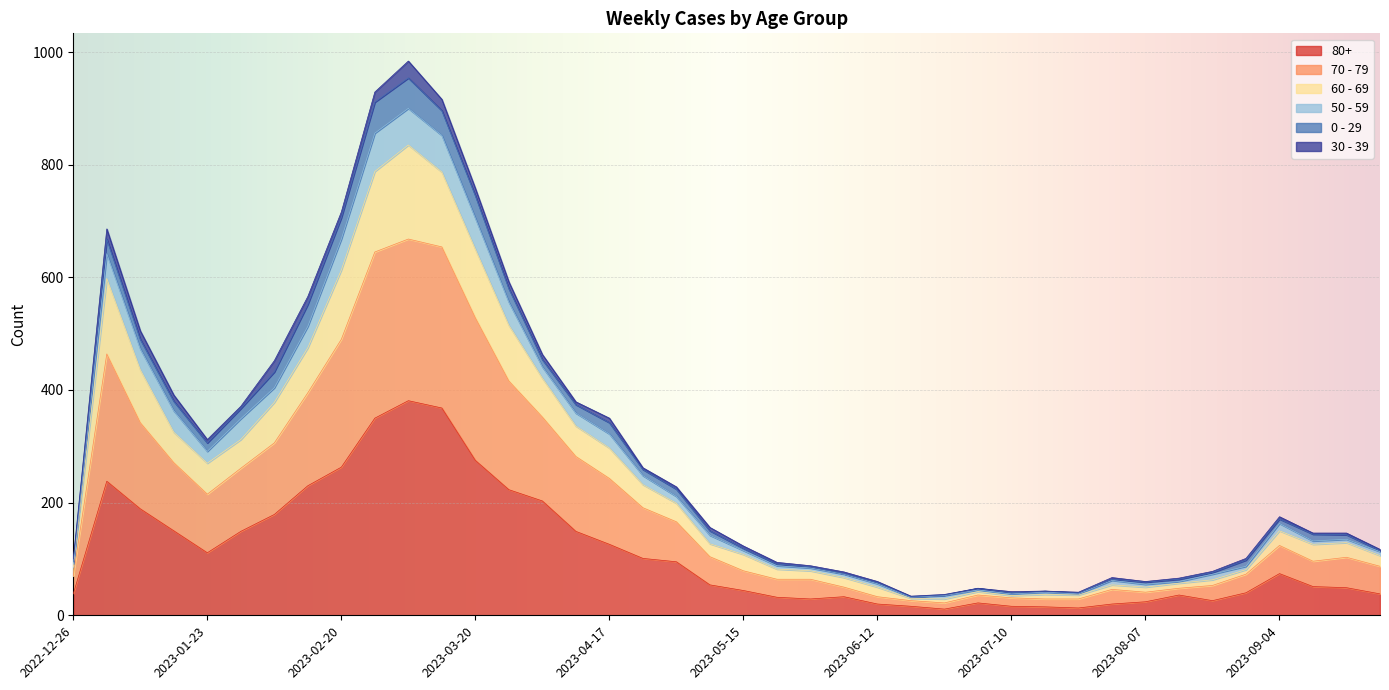

What are all the series names shown in the legend?

80+, 70 - 79, 60 - 69, 50 - 59, 0 - 29, 30 - 39